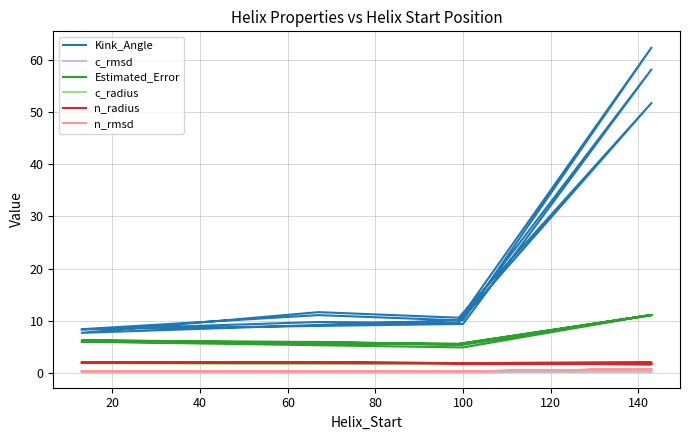

What is the minimum value shown in the chart?

0.3